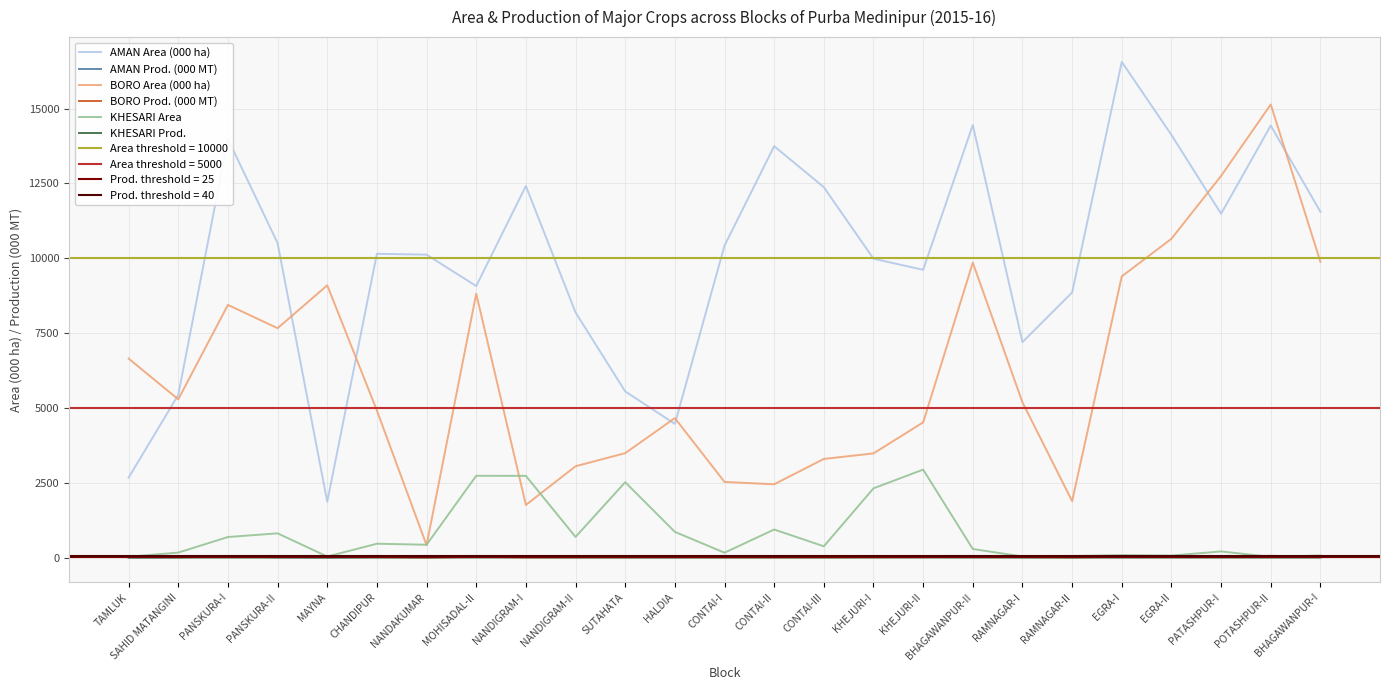

List the series in order of their peak value, highest first.

AMAN Area (000 ha), BORO Area (000 ha), KHESARI Area, BORO Prod. (000 MT), AMAN Prod. (000 MT), KHESARI Prod.